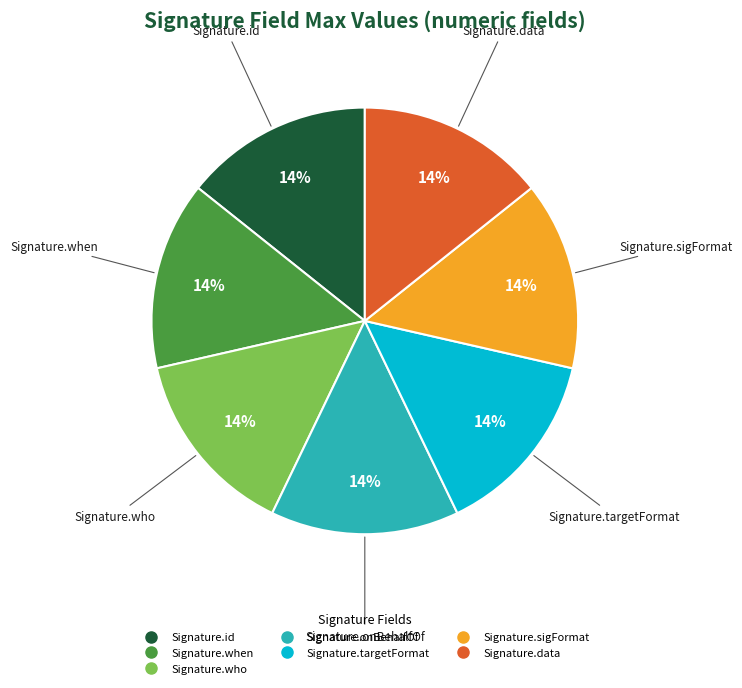

Is there any slice that represents more than half of the pie?

No